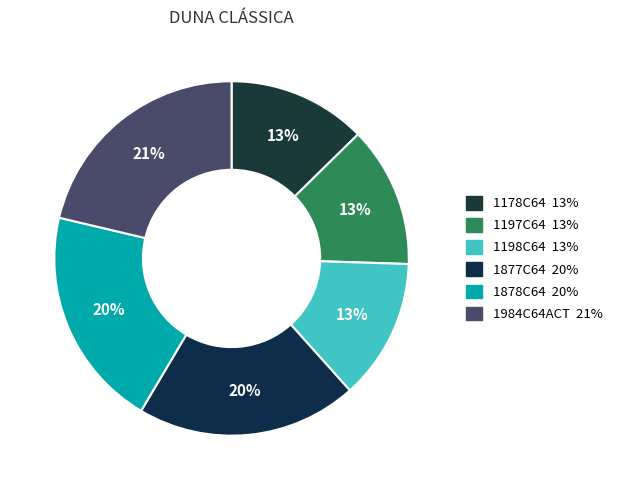

Does 1878C64 account for over 50% of the chart?

No